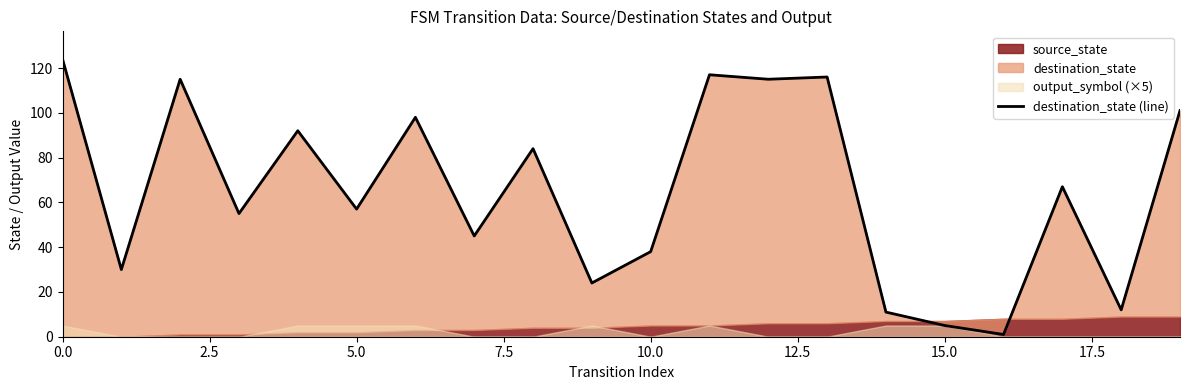

The chart shows a value of 65 at 5.0. True or false?

False